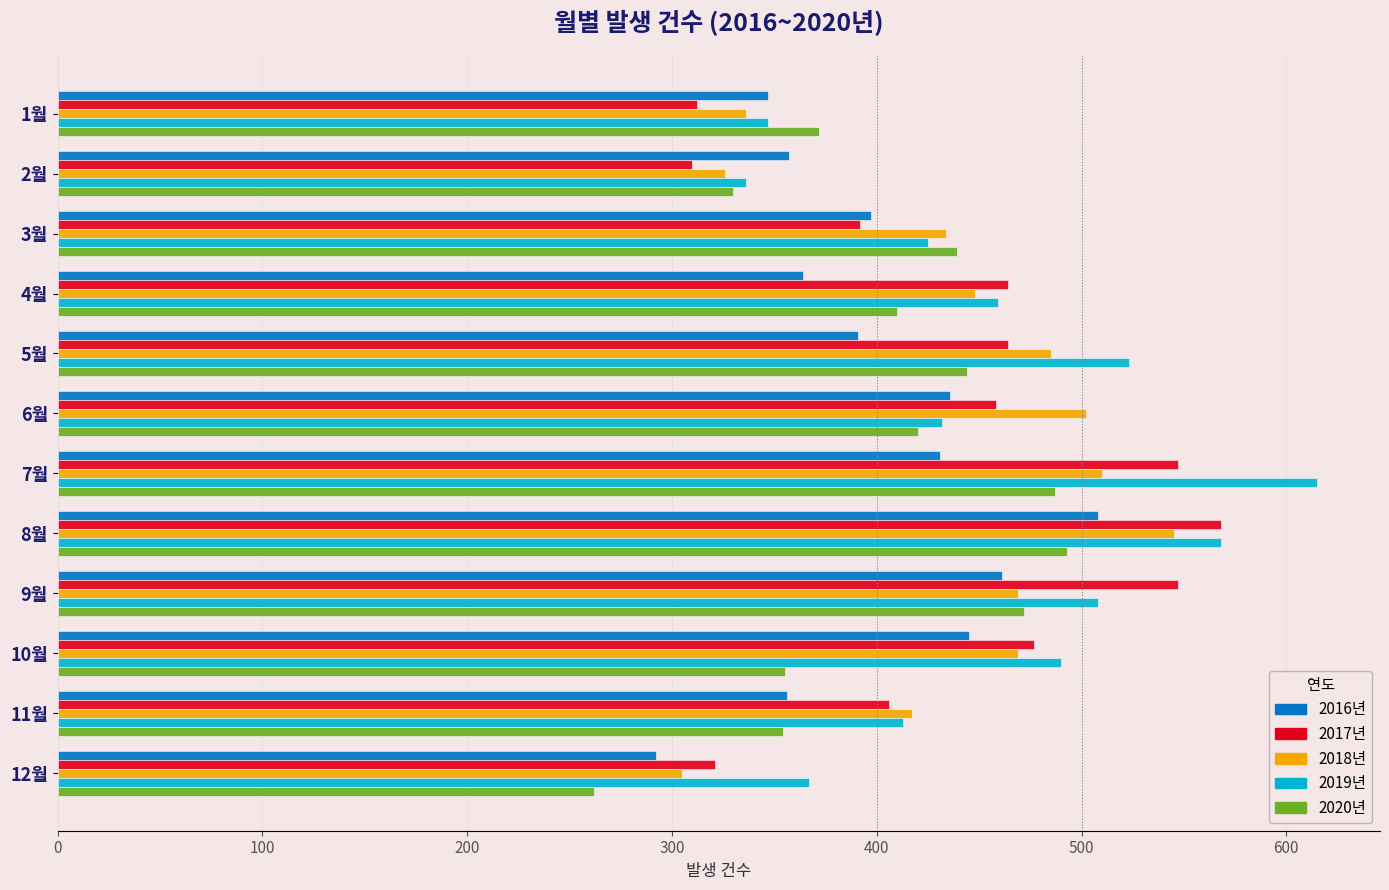

What is the minimum value shown in the chart?

262